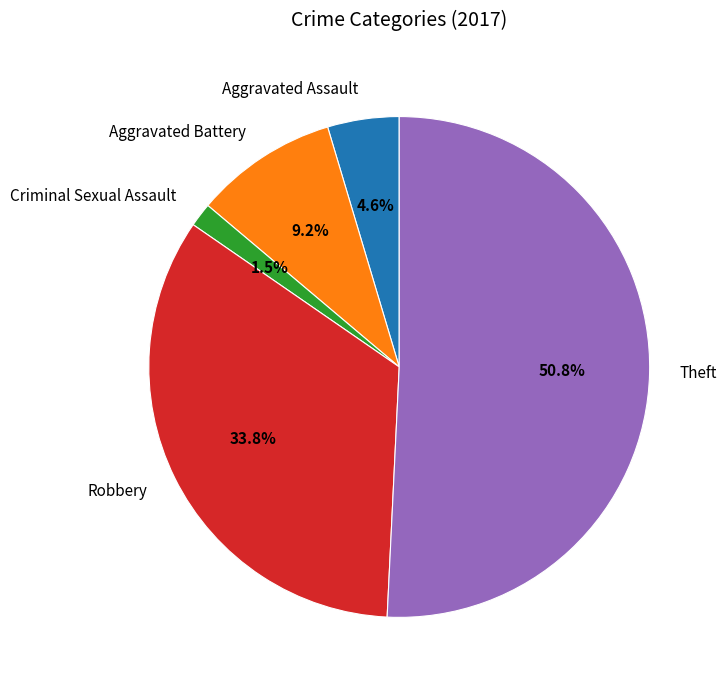

To the nearest percent, what is the difference between the largest and smallest slice percentages?

49%